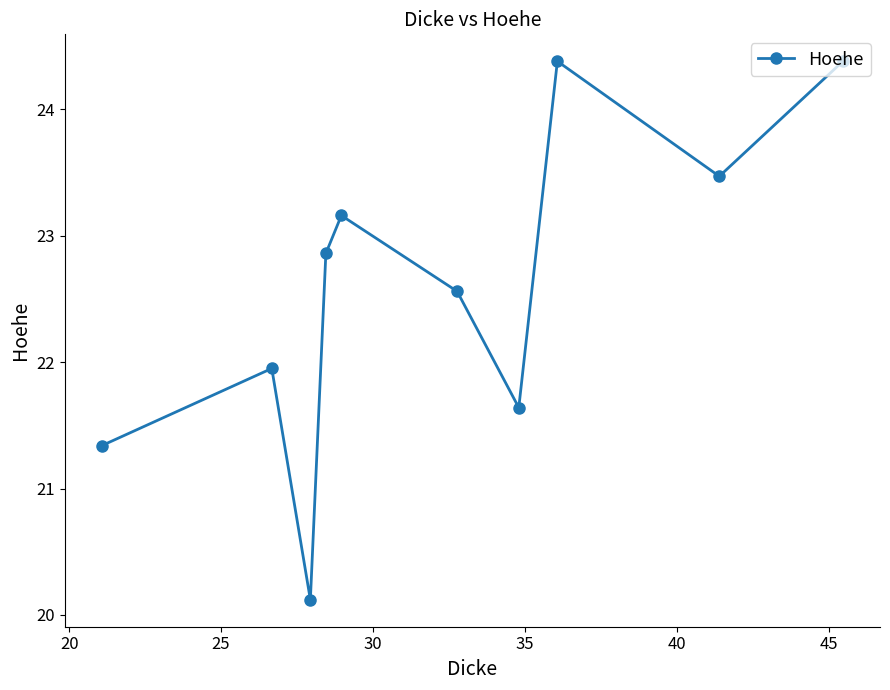

Is this an area chart (filled region under the line)?

No